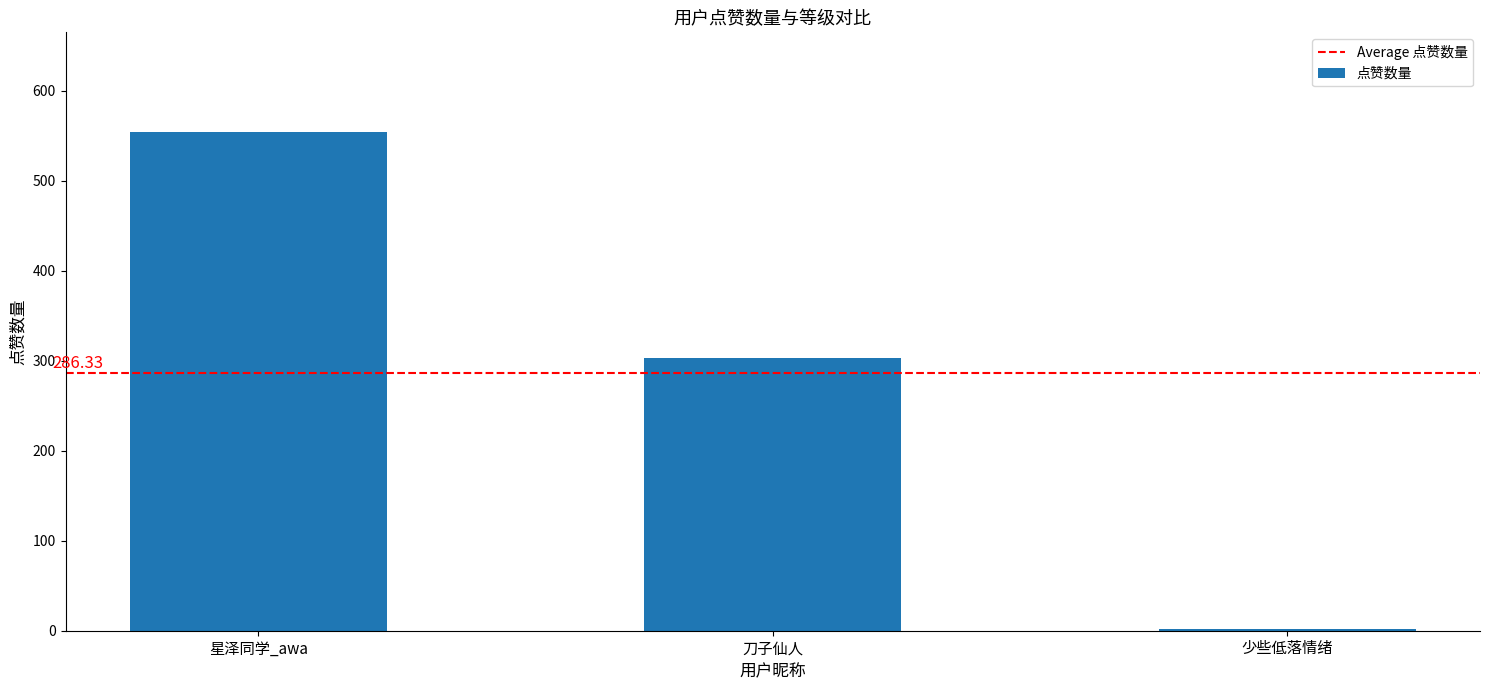

Reading left to right, transcribe all the data shown in this chart.

星泽同学_awa=554	刀子仙人=303	少些低落情绪=2